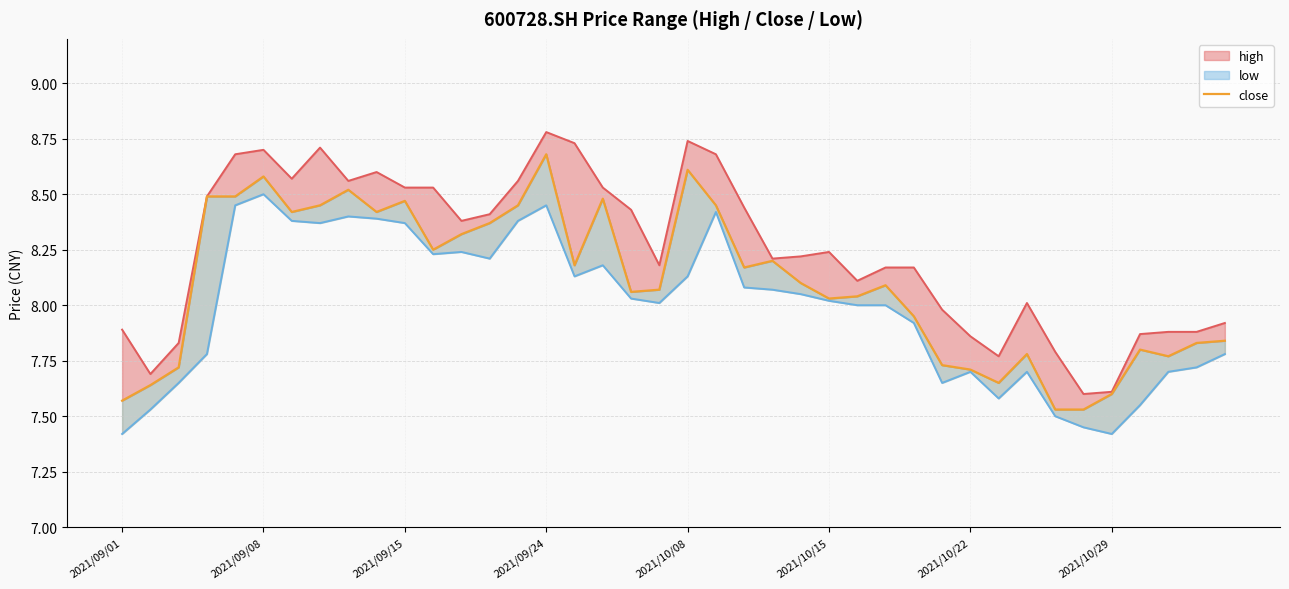

Approximately how many times larger is the value at 15 compared to 28?

1.1